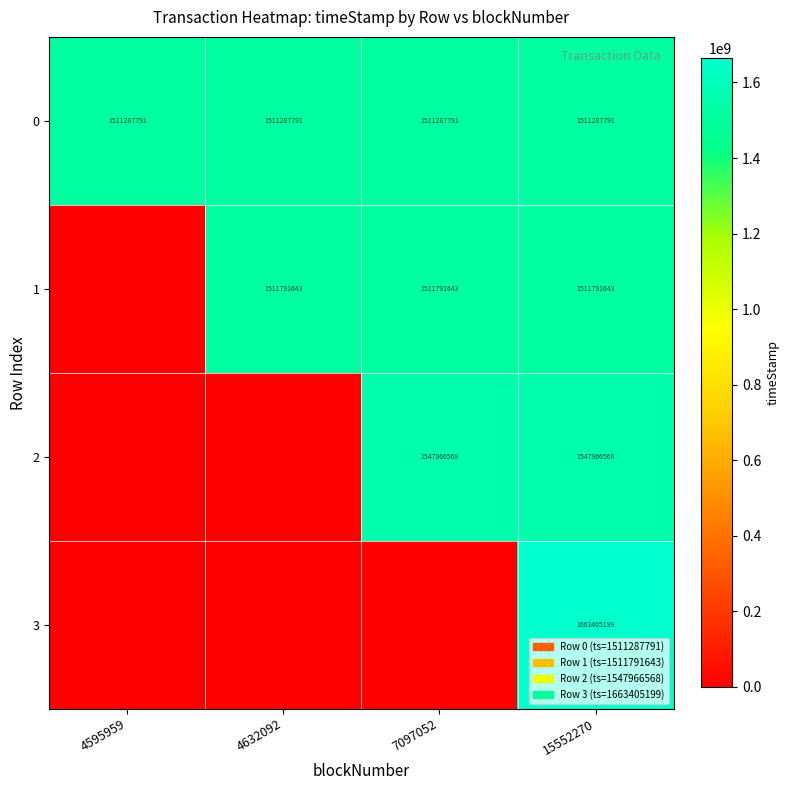

The value of 0 at 7097052 is 529446662. True or false?

False